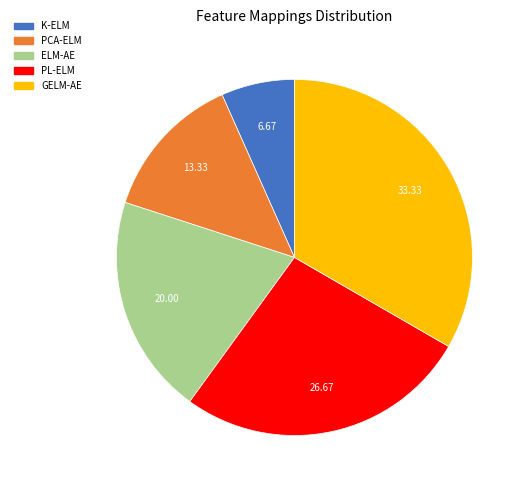

Which slice is the largest?

GELM-AE